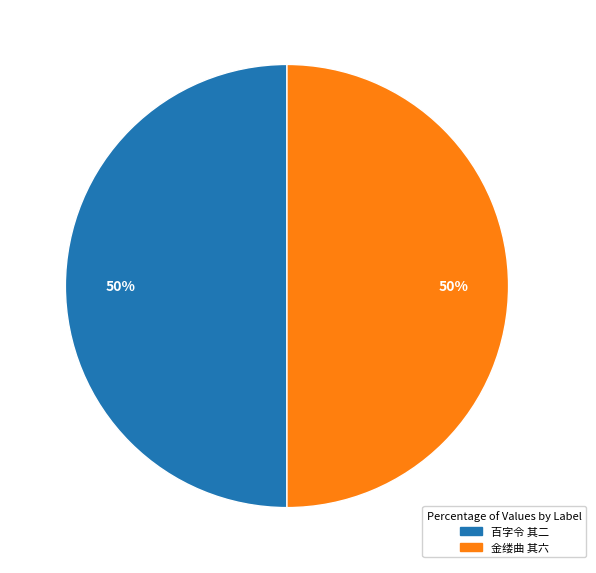

What is the ratio of the value at 金缕曲 其六 to the value at 百字令 其二?

1.0